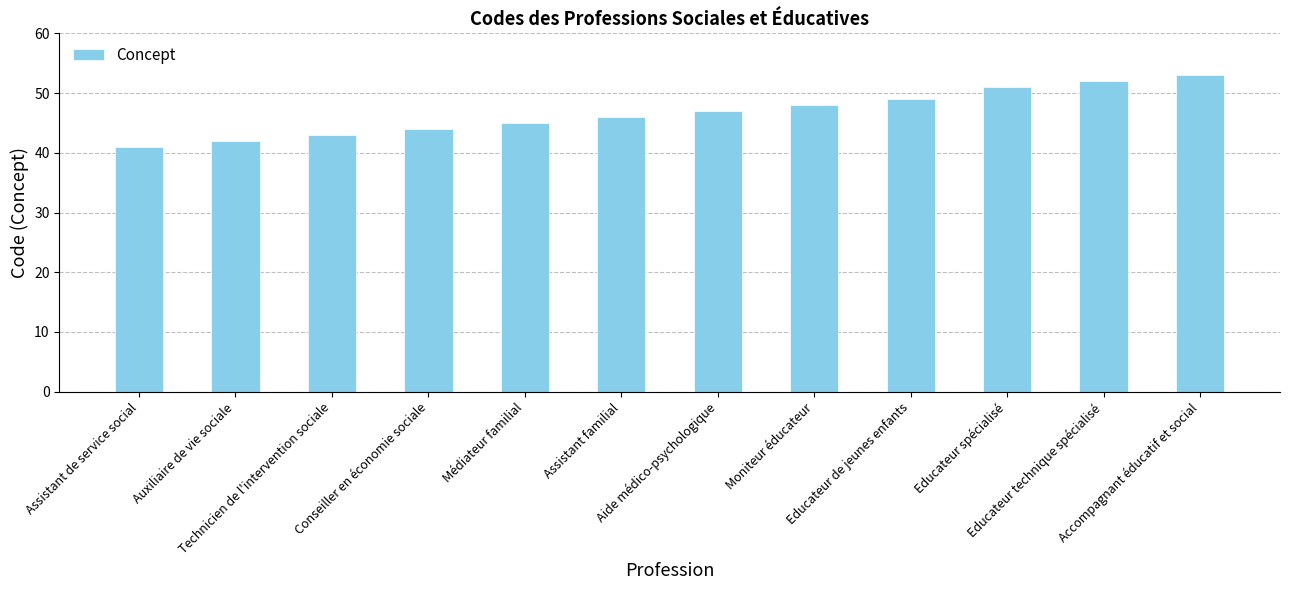

Reading right to left, transcribe all the data shown in this chart.

53	52	51	49	48	47	46	45	44	43	42	41